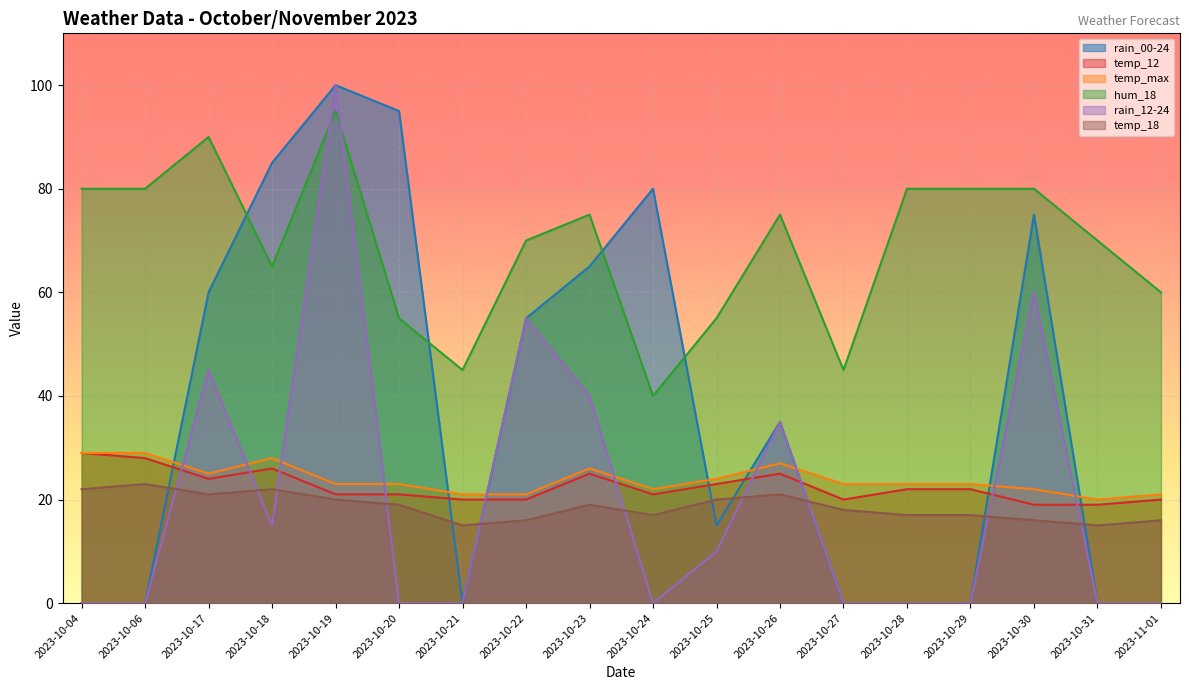

True or false: rain_12-24 has more than 1 interior local peaks.

True